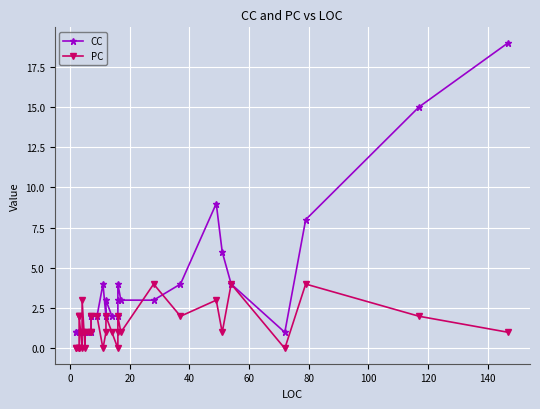

Which series has the largest total across all categories?

CC